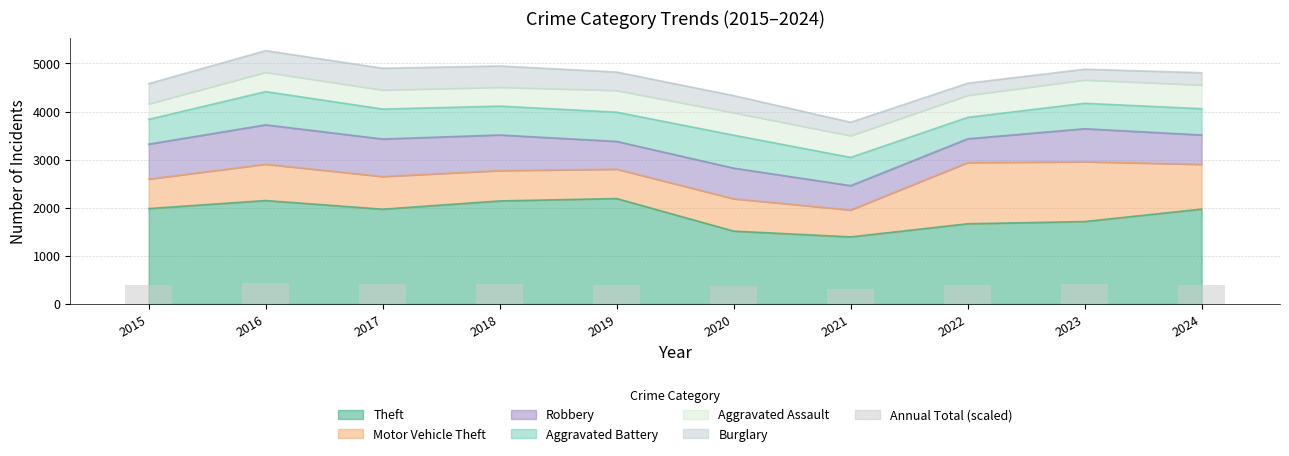

At which category does the chart reach its minimum across all series?

2021